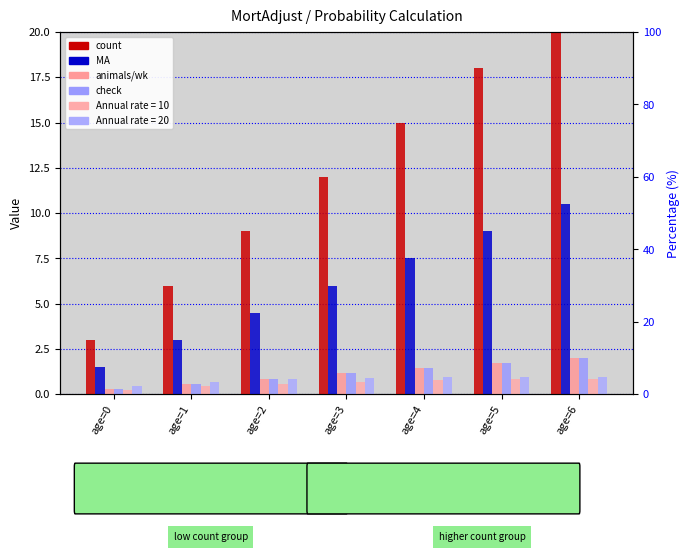

At how many categories does at least one series exceed 9?

4